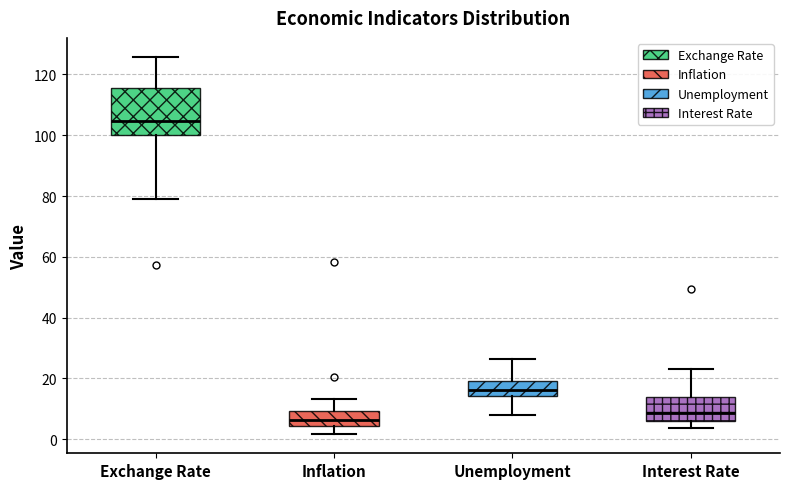

Where does the upper whisker of the box for Interest Rate end on the y-axis? The values are not printed on the chart, so give them approximately, as read against the axis.

24